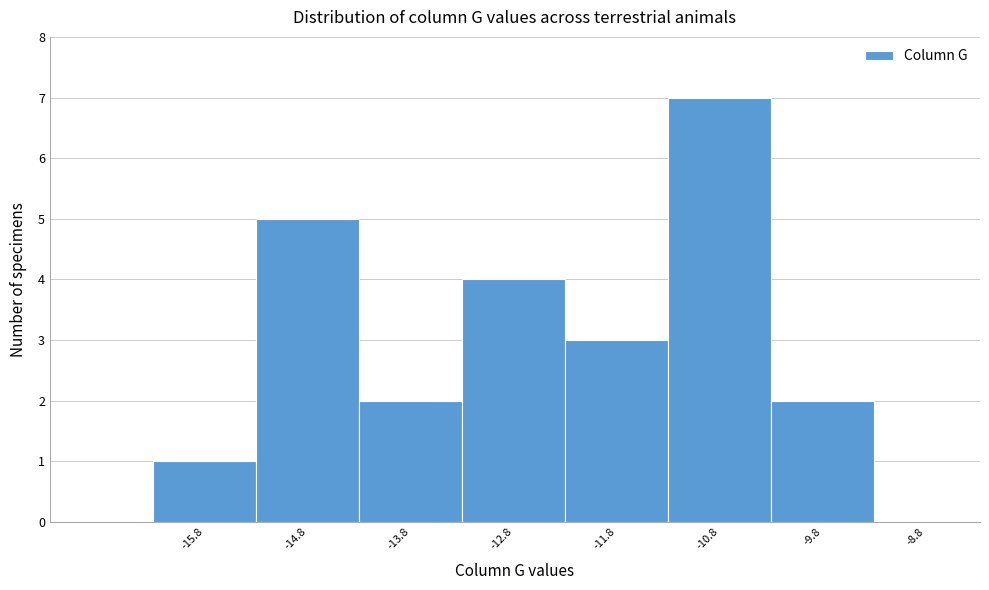

Reading left to right, transcribe this chart: for each bar, give the range it covers on the x-axis and its height. Neither the bar edges nor the heights are printed on the chart, so give them approximately, as read against the axes.

-16.29 to -15.29: 1
-15.29 to -14.29: 5
-14.29 to -13.29: 2
-13.29 to -12.29: 4
-12.29 to -11.29: 3
-11.29 to -10.29: 7
-10.29 to -9.29: 2
-9.29 to -8.29: 0